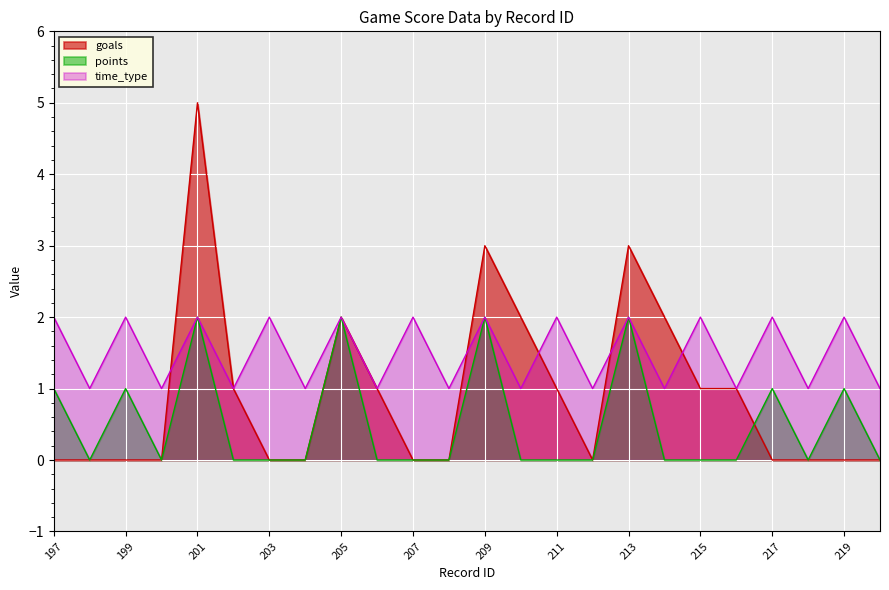

True or false: time_type and goals intersect in this chart.

True